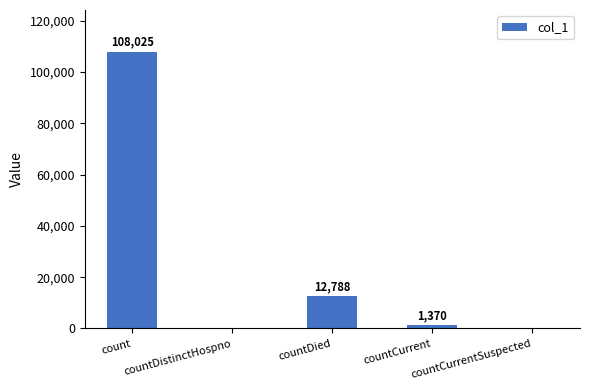

How many distinct data groups are displayed?

1